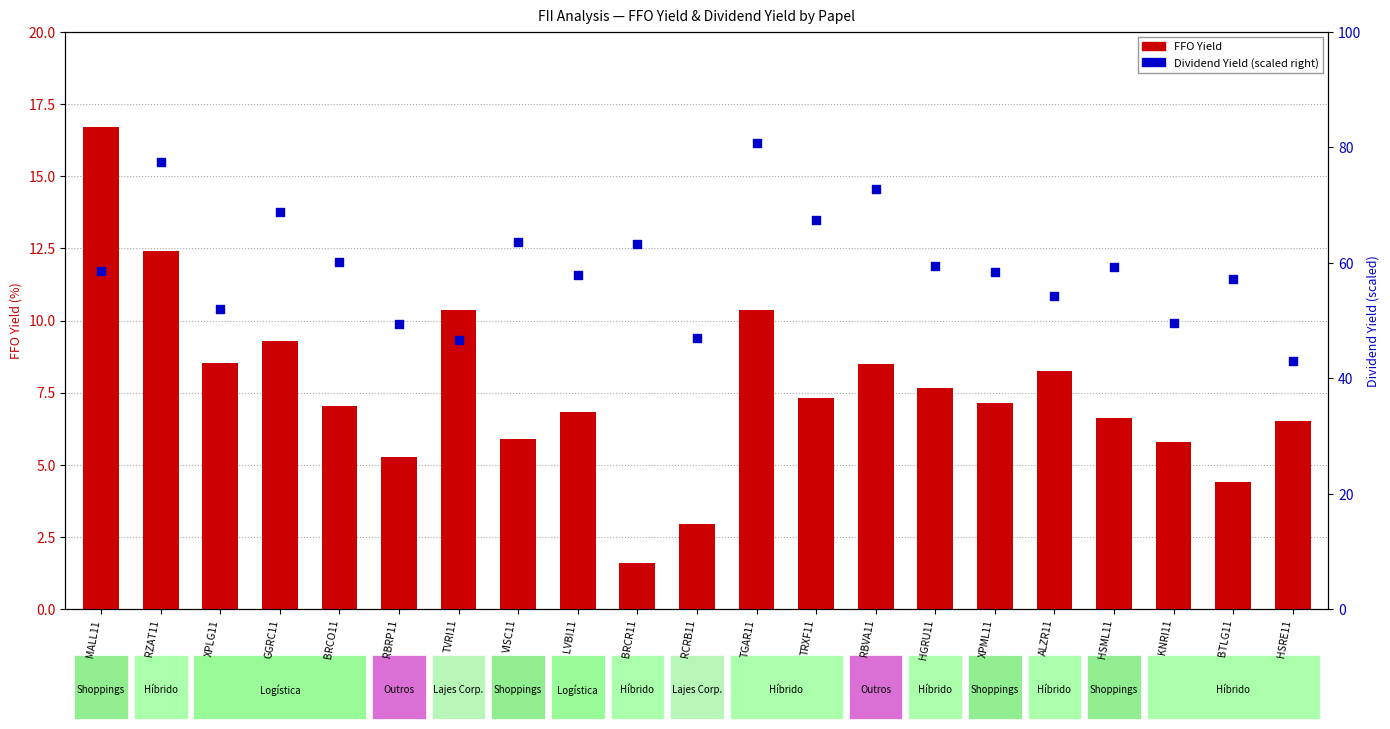

Which series has the widest spread of Y values?

Dividend Yield